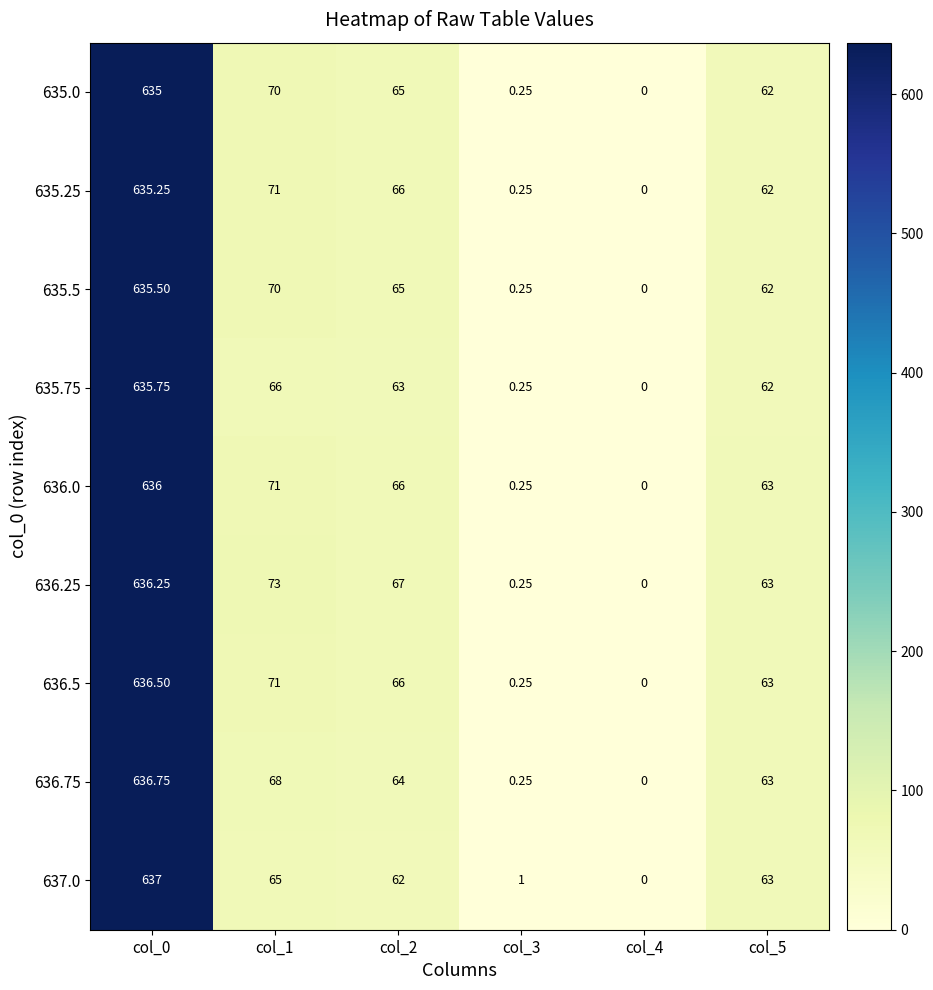

What is the difference between the highest and lowest values at col_2?

5.0